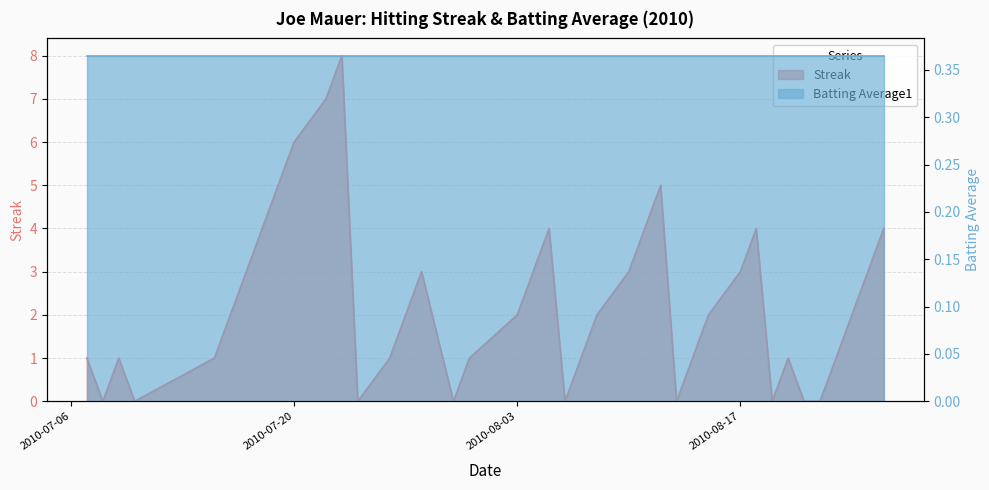

Reading left to right, transcribe all the data shown in this chart.

2010-07-07=1	2010-07-08=0	2010-07-09=1	2010-07-10=0	2010-07-15=1	2010-07-16=2	2010-07-17=3	2010-07-18=4	2010-07-19=5	2010-07-20=6	2010-07-22=7	2010-07-23=8	2010-07-24=0	2010-07-26=1	2010-07-27=2	2010-07-28=3	2010-07-30=0	2010-07-31=1	2010-08-03=2	2010-08-04=3	2010-08-05=4	2010-08-06=0	2010-08-07=1	2010-08-08=2	2010-08-10=3	2010-08-11=4	2010-08-12=5	2010-08-13=0	2010-08-14=1	2010-08-15=2	2010-08-17=3	2010-08-18=4	2010-08-19=0	2010-08-20=1	2010-08-21=0	2010-08-22=0	2010-08-23=1	2010-08-24=2	2010-08-25=3	2010-08-26=4